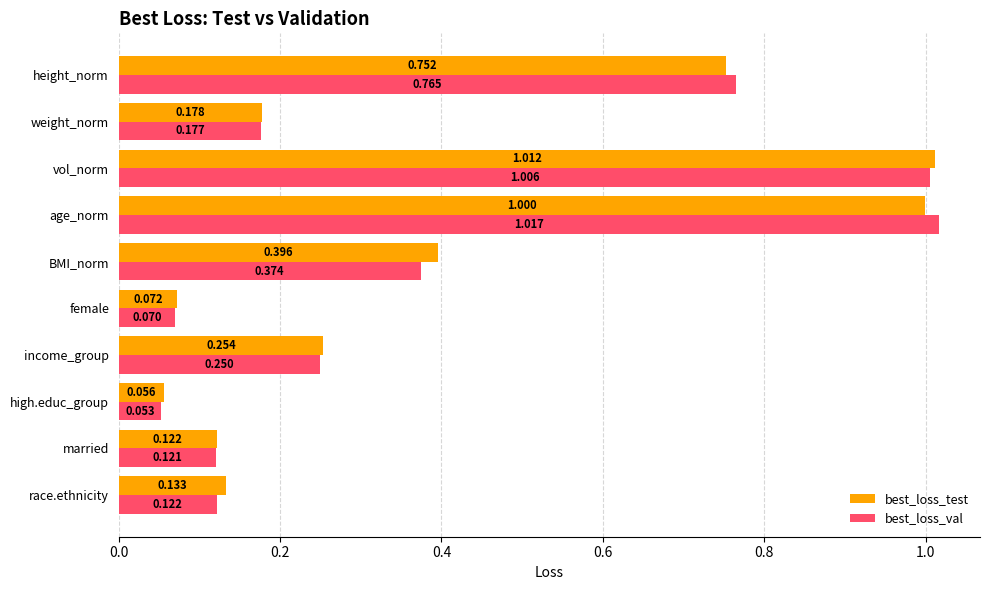

At which category is the sum across all series the highest?

vol_norm